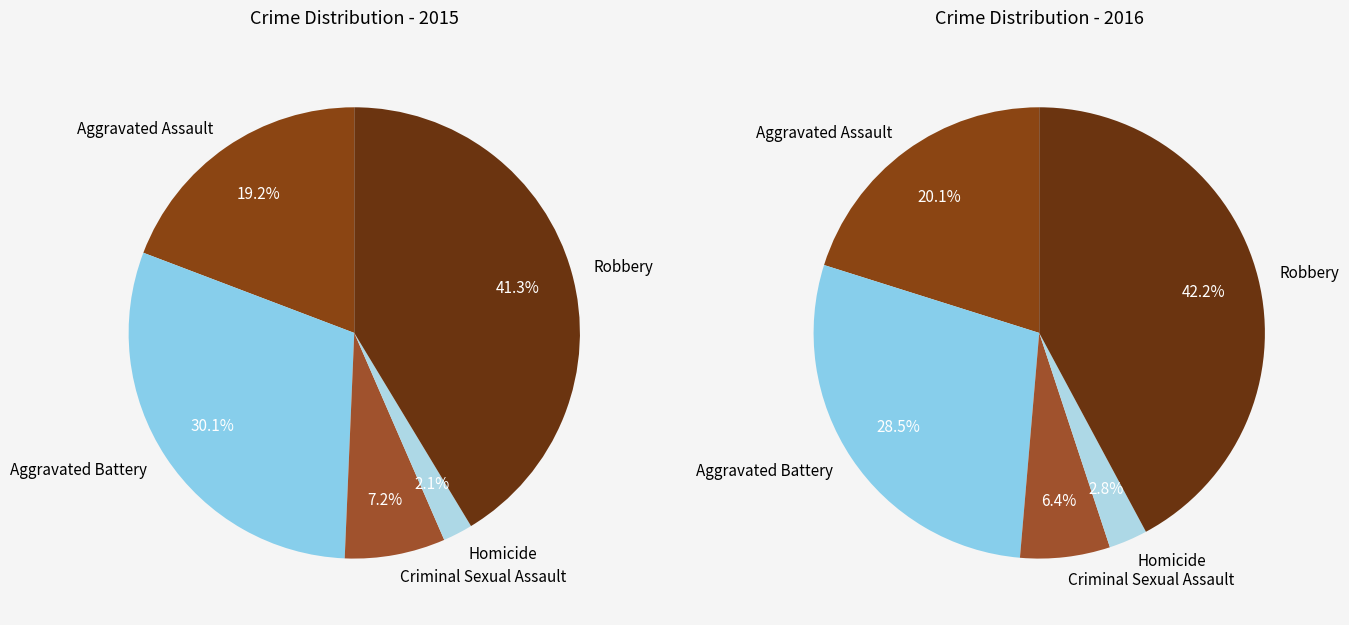

To the nearest percent, what is the difference between the largest and smallest slice percentages?

39%